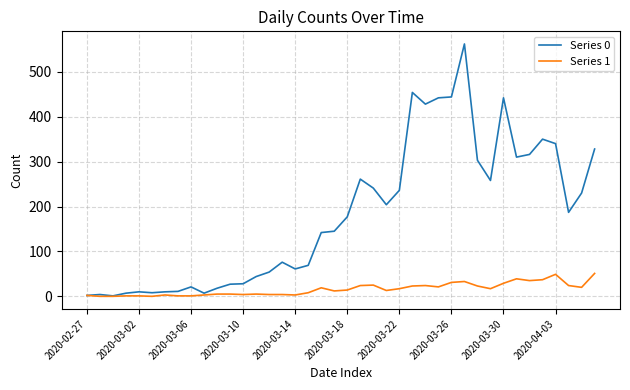

Which series has the widest spread of values?

Series 0